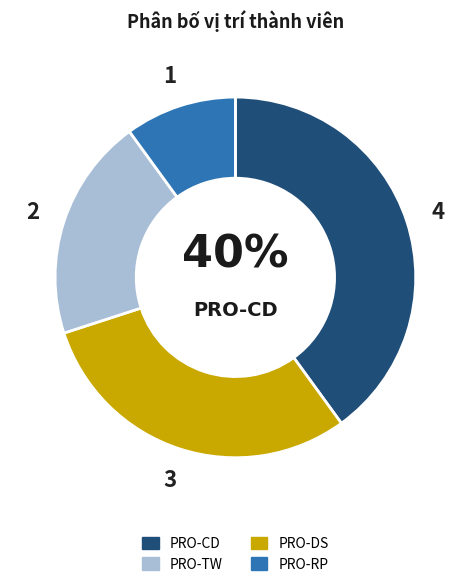

To the nearest percent, what is the difference between the largest and smallest slice percentages?

30%